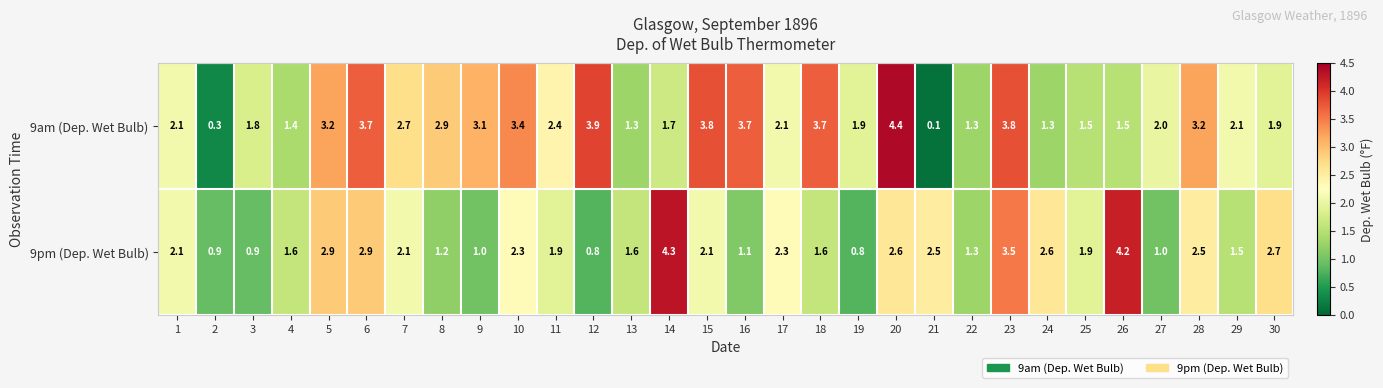

Read the 9pm (Dep. Wet Bulb) value at 12.

0.8